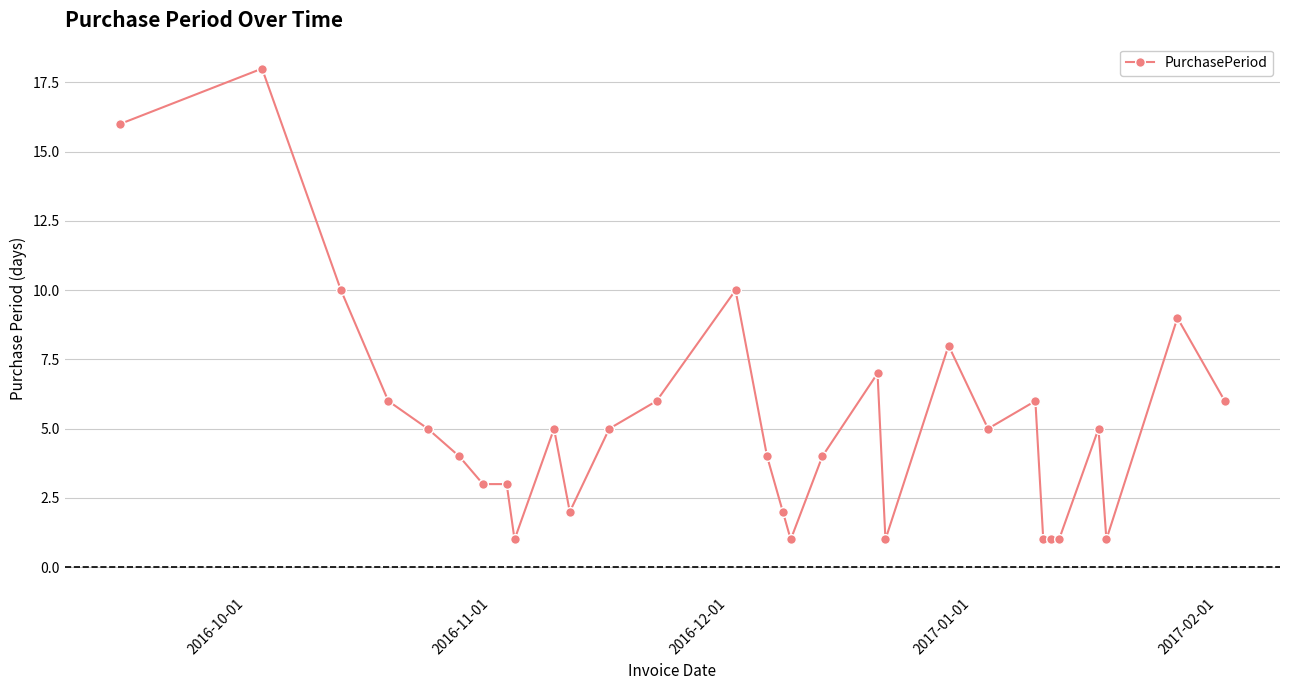

How many data points are less than 5?

14